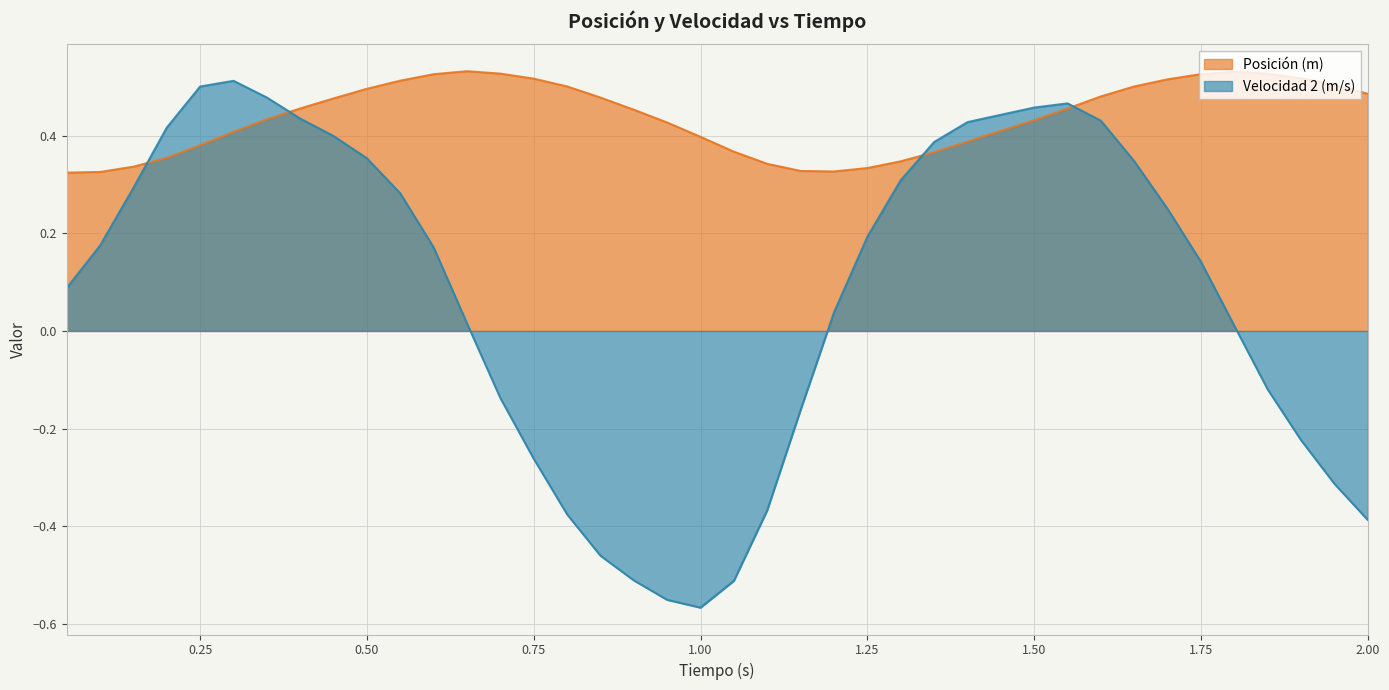

What is the label of the 7th point from the left?

0.35